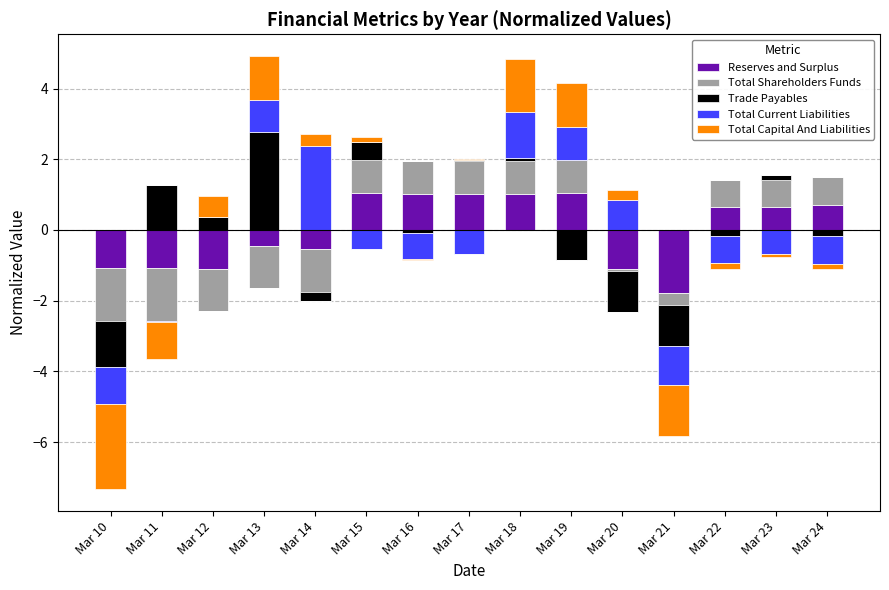

Which series has the largest total across all categories?

Reserves and Surplus